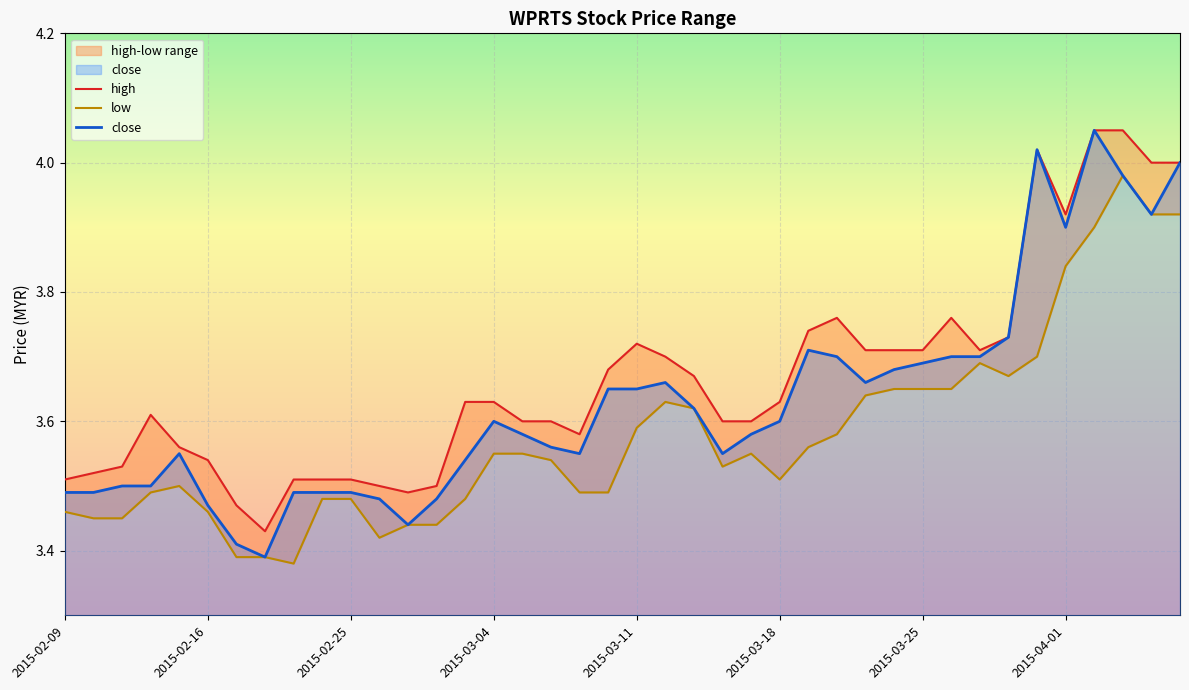

Which has a higher value, 2015-02-10 or 2015-03-31?

2015-03-31